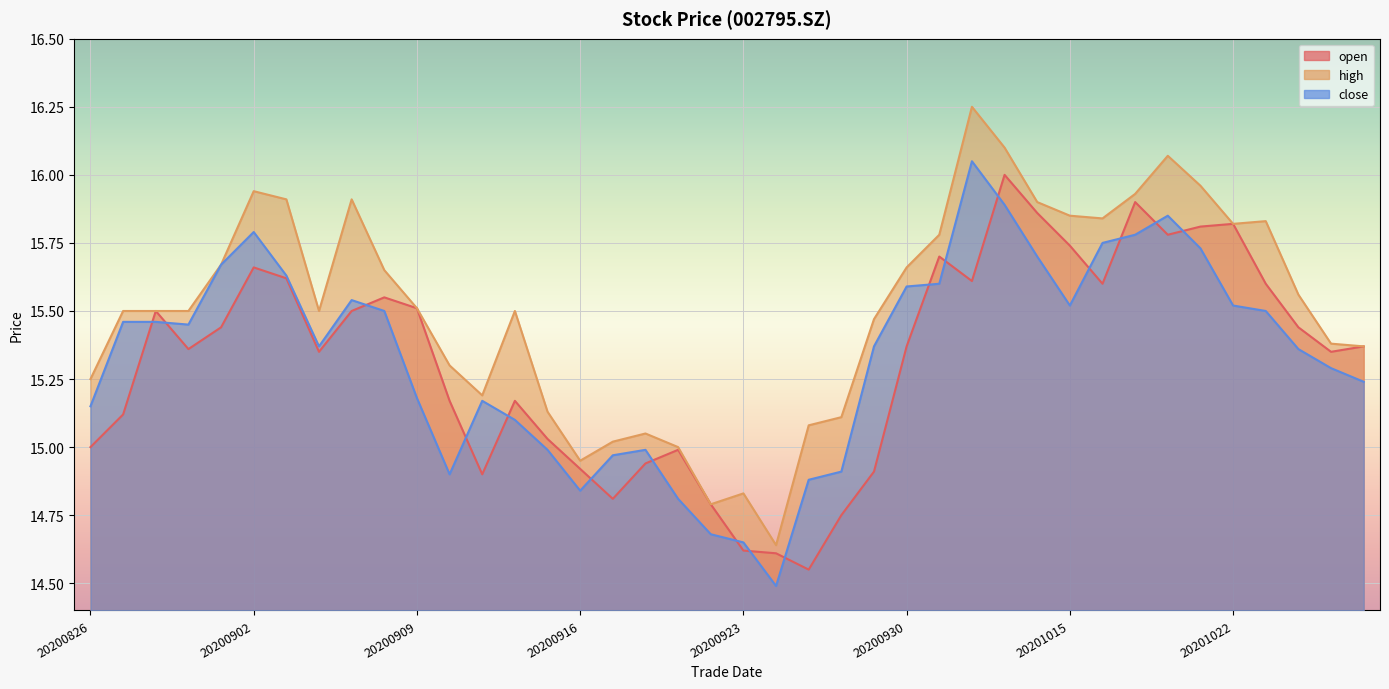

What are all the series names shown in the legend?

open, high, close